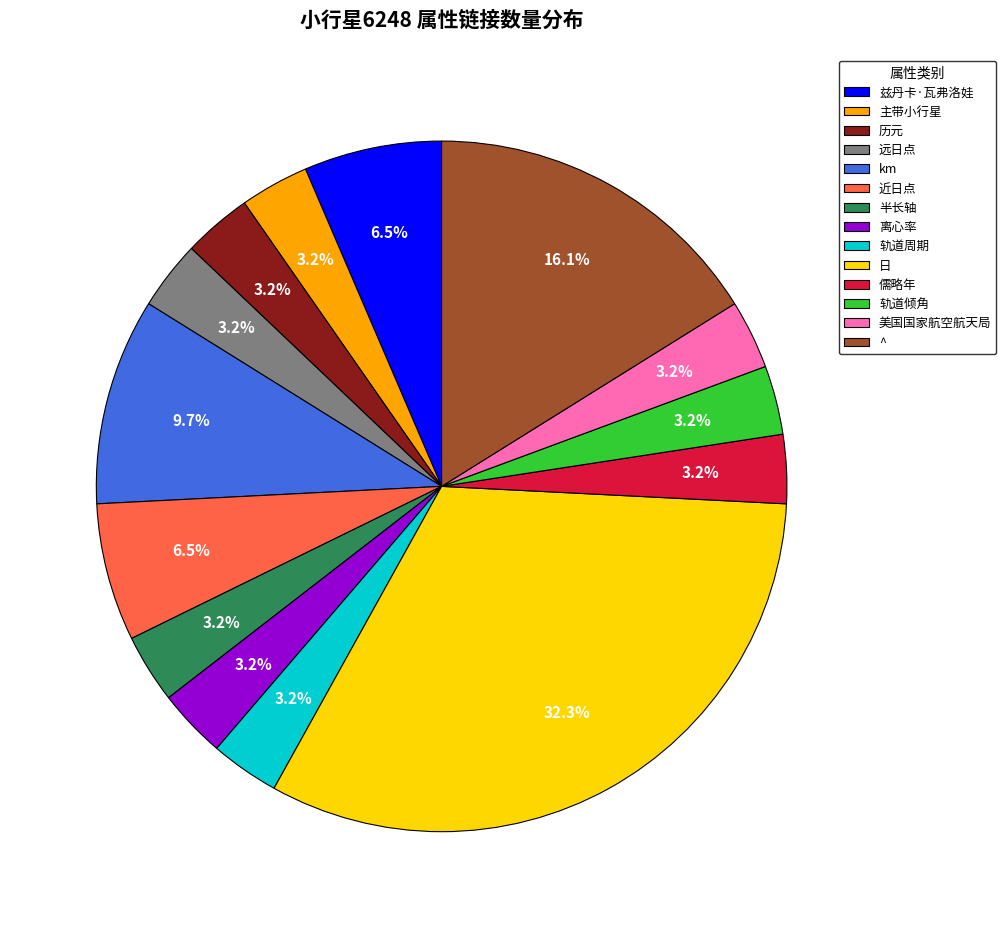

True or false: 兹丹卡·瓦弗洛娃 accounts for 17% of the total.

False